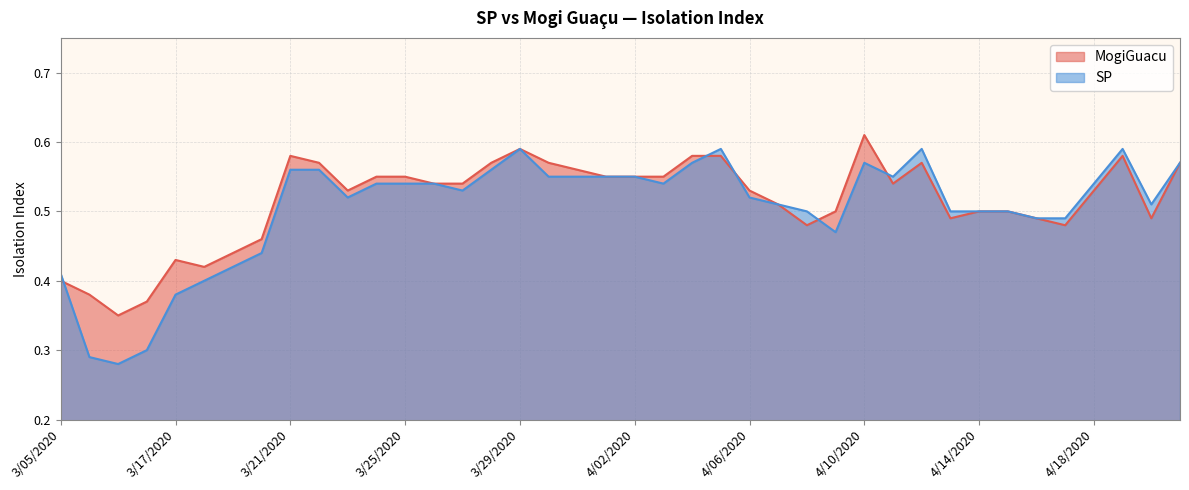

Which series has the largest total across all categories?

MogiGuacu